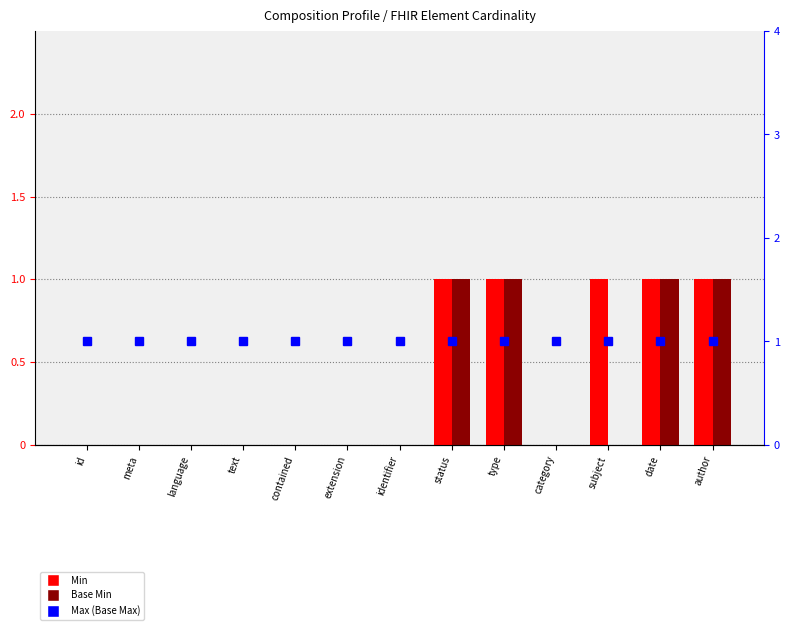

What is the maximum value for Max (Base Max)?

1